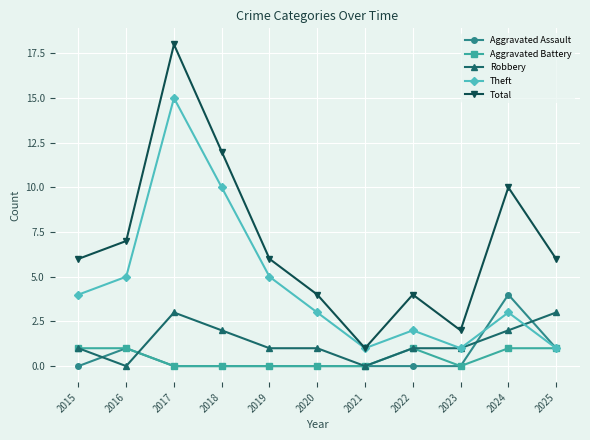

At which category does Robbery reach its first local peak?

2017